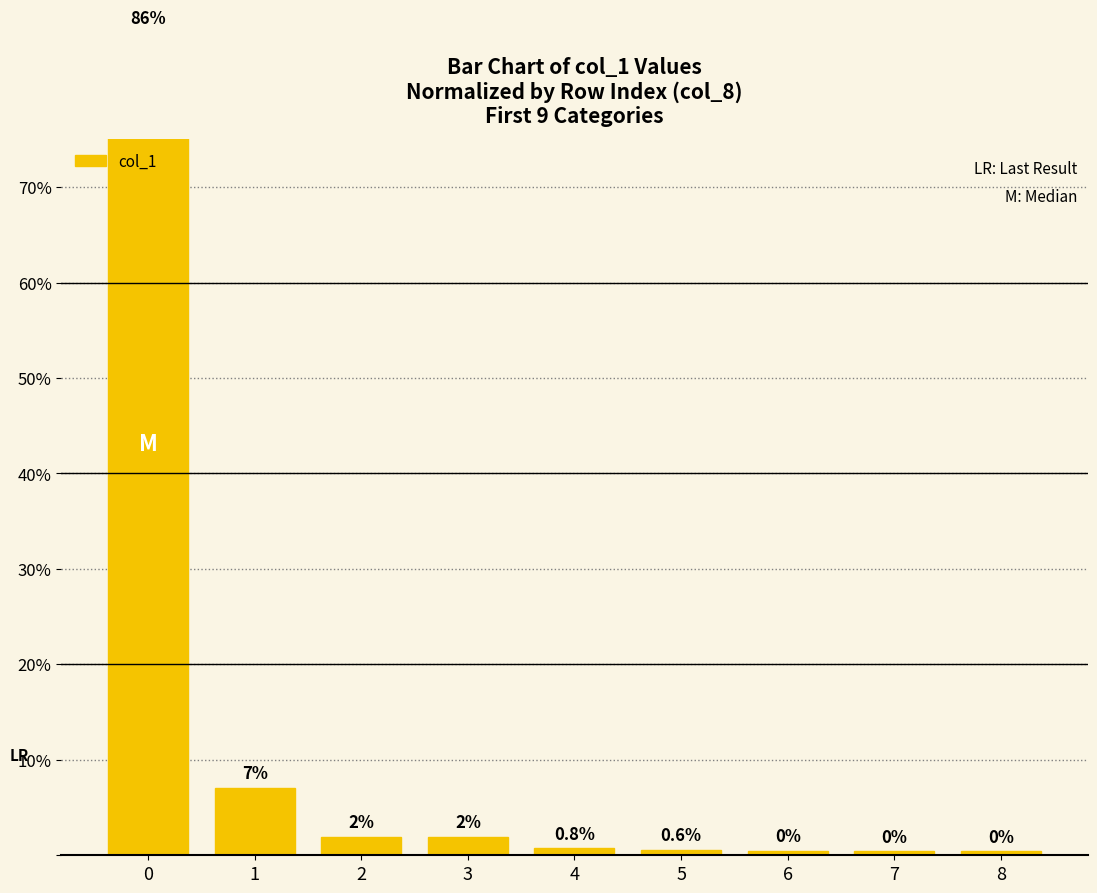

The chart shows a value of 9.4 at 1. True or false?

False